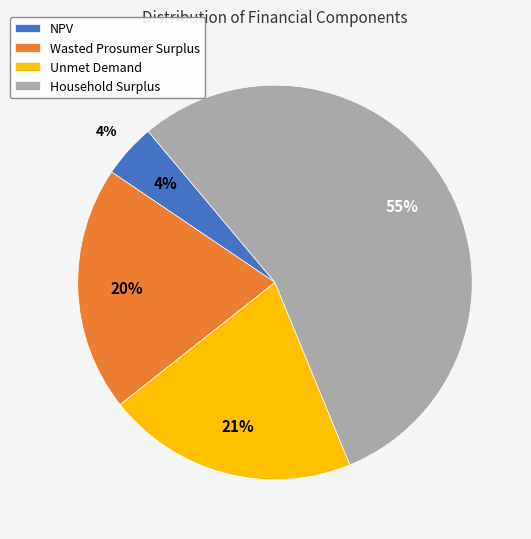

Is it true that Household Surplus is 55% of the pie?

True